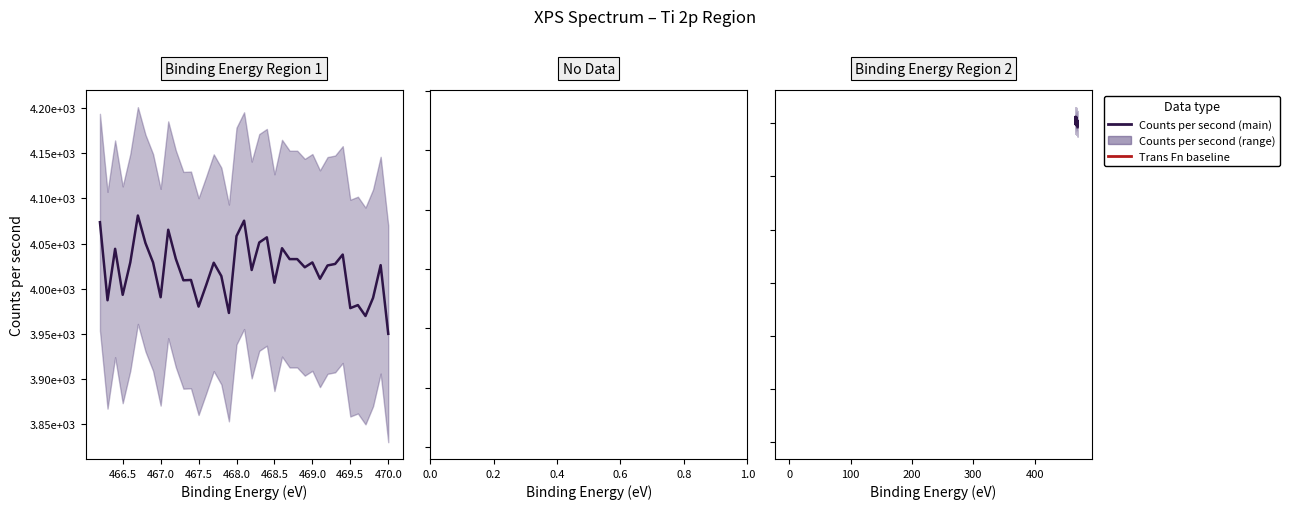

What is the sum of the trans_fn values at 23 and 14?

2.7